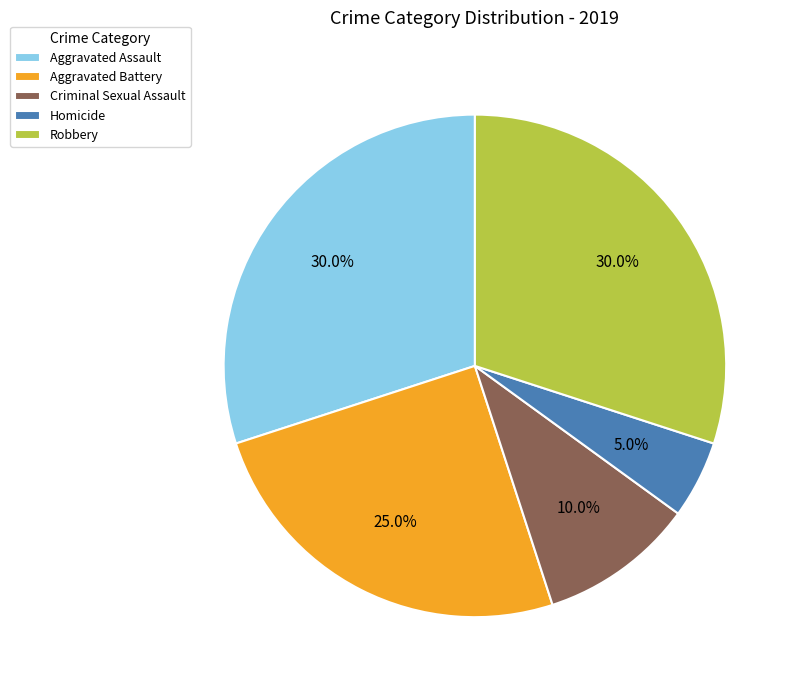

To the nearest percent, what is the difference between the Aggravated Battery and Homicide slice percentages?

20%